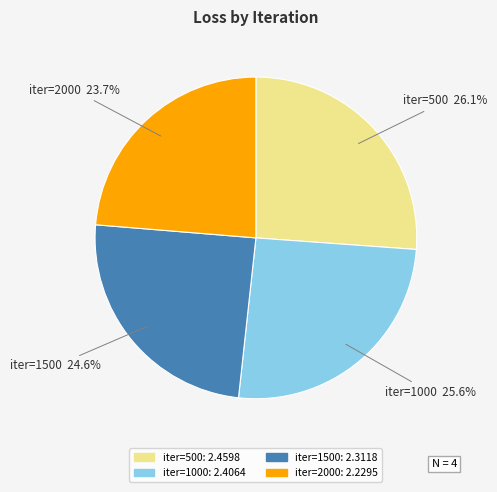

Is there a majority slice in this chart?

No